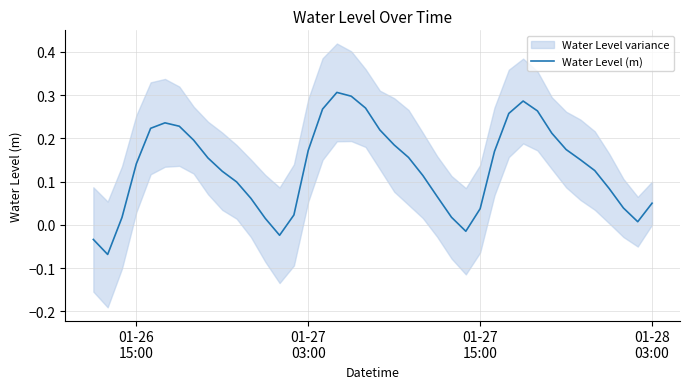

Reading right to left, transcribe all the data shown in this chart.

0.1	0.0	0.0	0.1	0.1	0.2	0.2	0.2	0.3	0.3	0.3	0.2	0.0	-0.0	0.0	0.1	0.1	0.2	0.2	0.2	0.3	0.3	0.3	0.3	0.2	0.0	-0.0	0.0	0.1	0.1	0.1	0.2	0.2	0.2	0.2	0.2	0.1	0.0	-0.1	-0.0